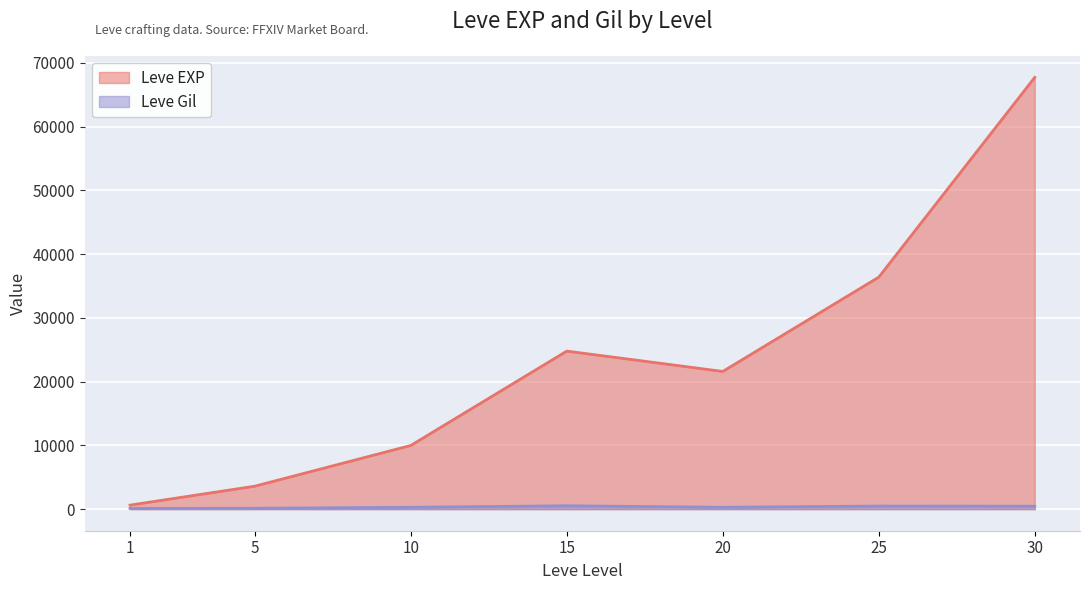

Which series has the widest spread of values?

Leve EXP